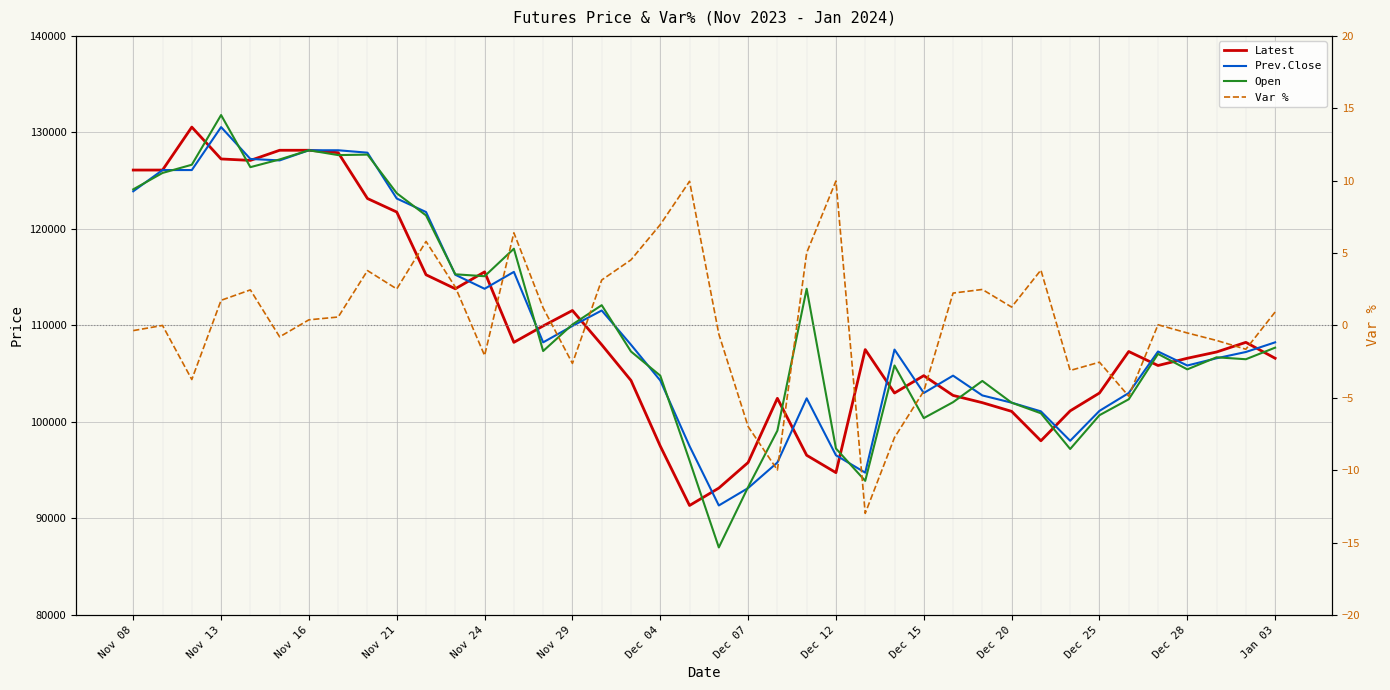

The Var % series shows -7.0 at Dec 07. True or false?

True